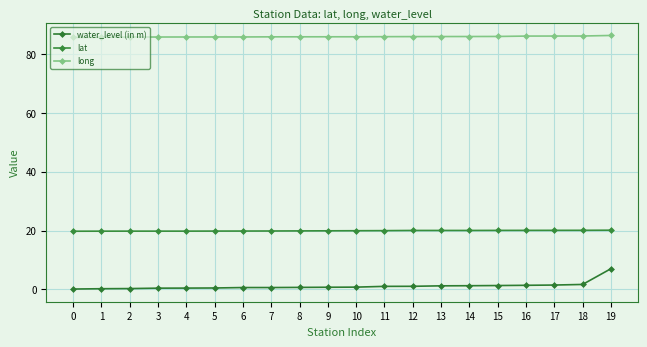

What is the difference between the highest and lowest values at 11?

84.8